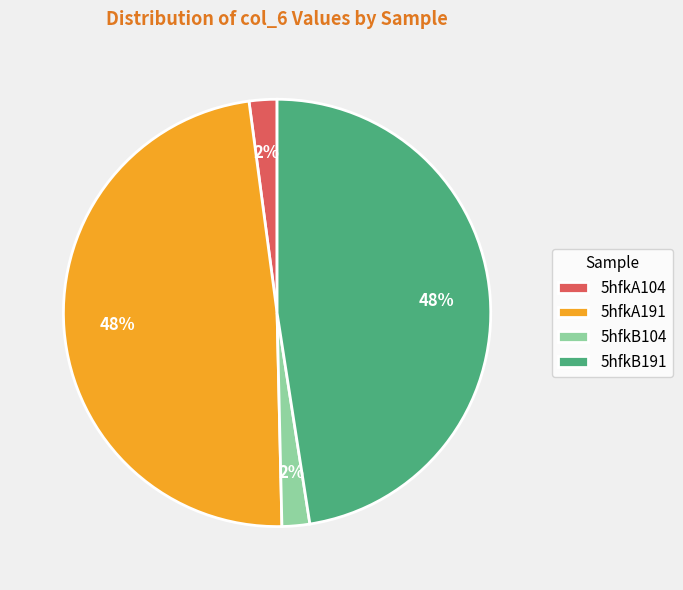

To the nearest percent, what percentage of the pie is 5hfkA191?

48%